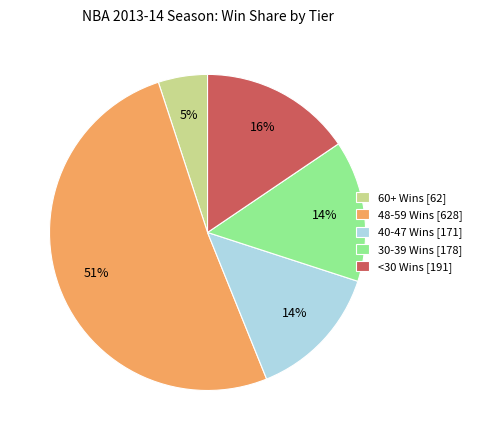

To the nearest percent, what is the difference between the largest and smallest slice percentages?

46%